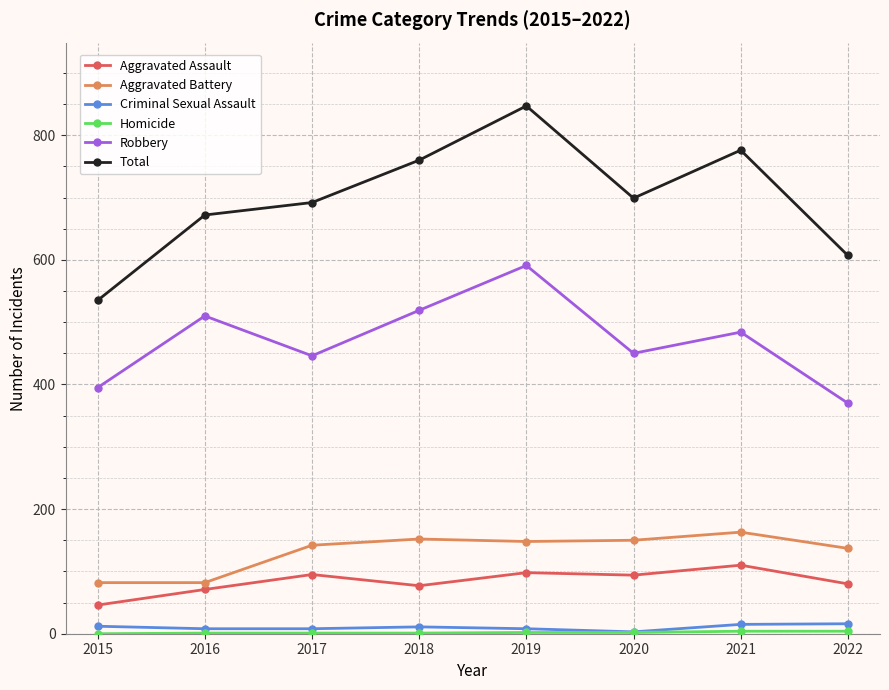

What is the value of the Aggravated Battery point at the 4th from the left?

152